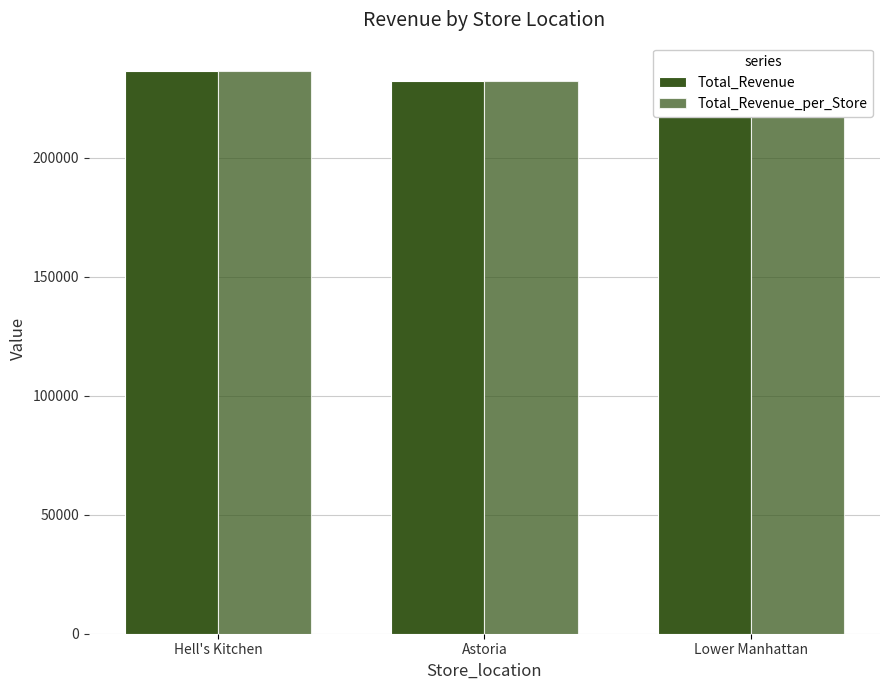

Which series has the largest total across all categories?

Total_Revenue